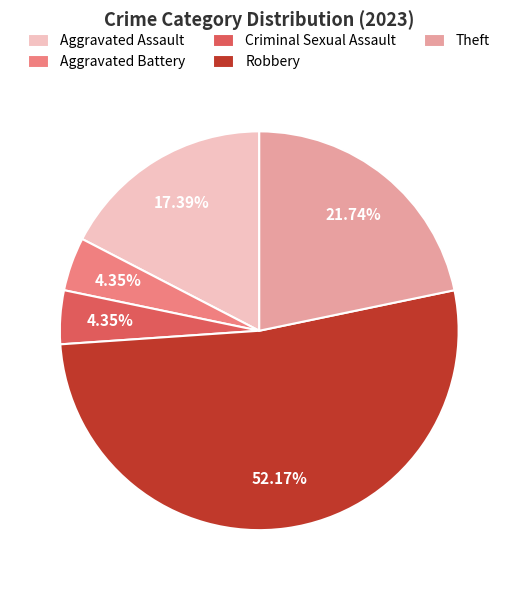

Which has a higher value, Aggravated Battery or Theft?

Theft